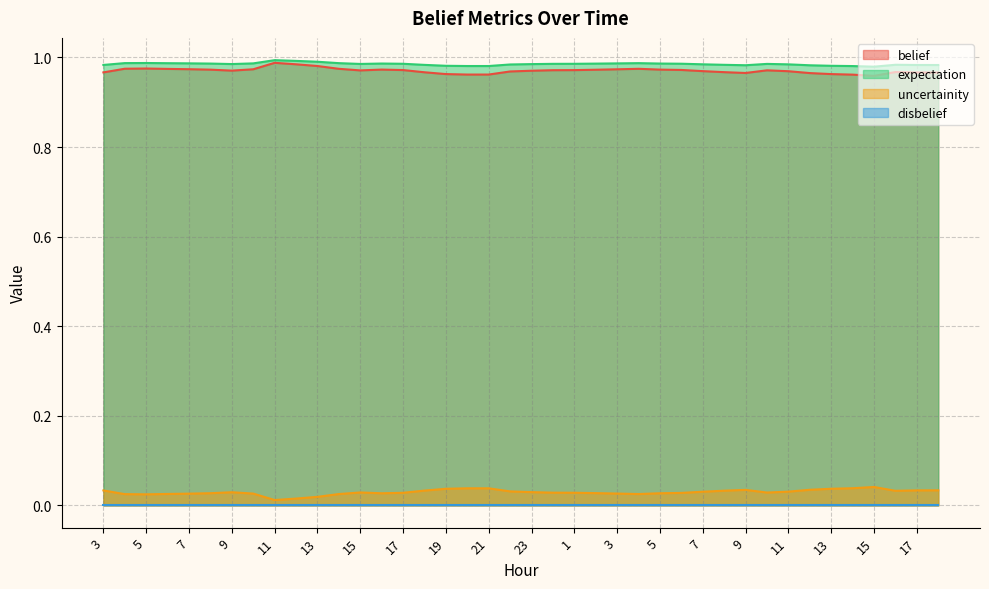

Reading left to right, what are all the values shown in this chart?

belief: 1.0	1.0	1.0	1.0	1.0	1.0	1.0	1.0	1.0	1.0	1.0	1.0	1.0	1.0	1.0	1.0	1.0	1.0	1.0	1.0	1.0	1.0	1.0	1.0	1.0	1.0	1.0	1.0	1.0	1.0	1.0	1.0	1.0	1.0	1.0	1.0	1.0	1.0	1.0	1.0
uncertainity: 0.0	0.0	0.0	0.0	0.0	0.0	0.0	0.0	0.0	0.0	0.0	0.0	0.0	0.0	0.0	0.0	0.0	0.0	0.0	0.0	0.0	0.0	0.0	0.0	0.0	0.0	0.0	0.0	0.0	0.0	0.0	0.0	0.0	0.0	0.0	0.0	0.0	0.0	0.0	0.0
expectation: 1.0	1.0	1.0	1.0	1.0	1.0	1.0	1.0	1.0	1.0	1.0	1.0	1.0	1.0	1.0	1.0	1.0	1.0	1.0	1.0	1.0	1.0	1.0	1.0	1.0	1.0	1.0	1.0	1.0	1.0	1.0	1.0	1.0	1.0	1.0	1.0	1.0	1.0	1.0	1.0